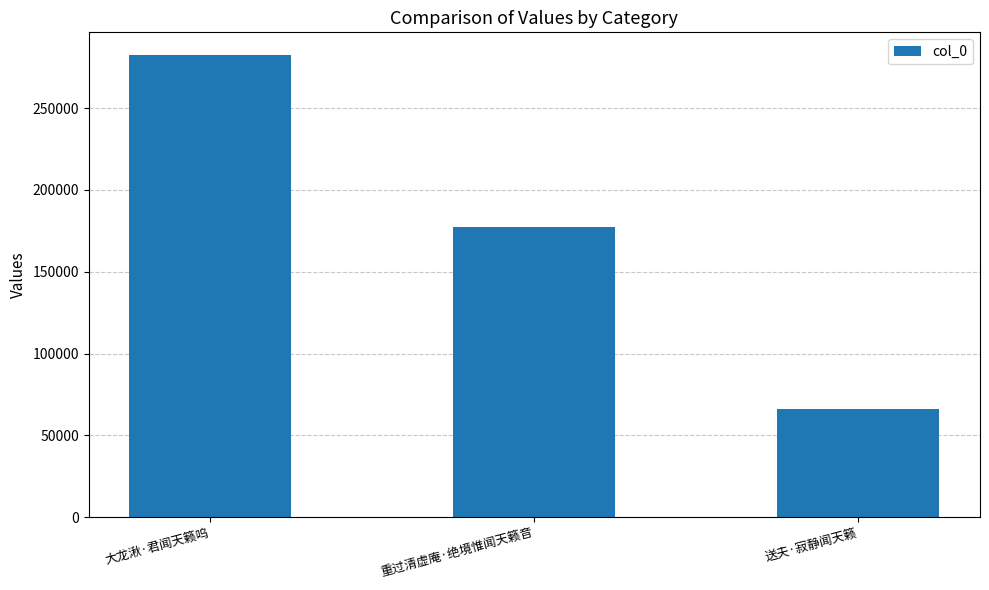

The chart shows a value of 282286 at 大龙湫·君闻天籁呜. True or false?

True